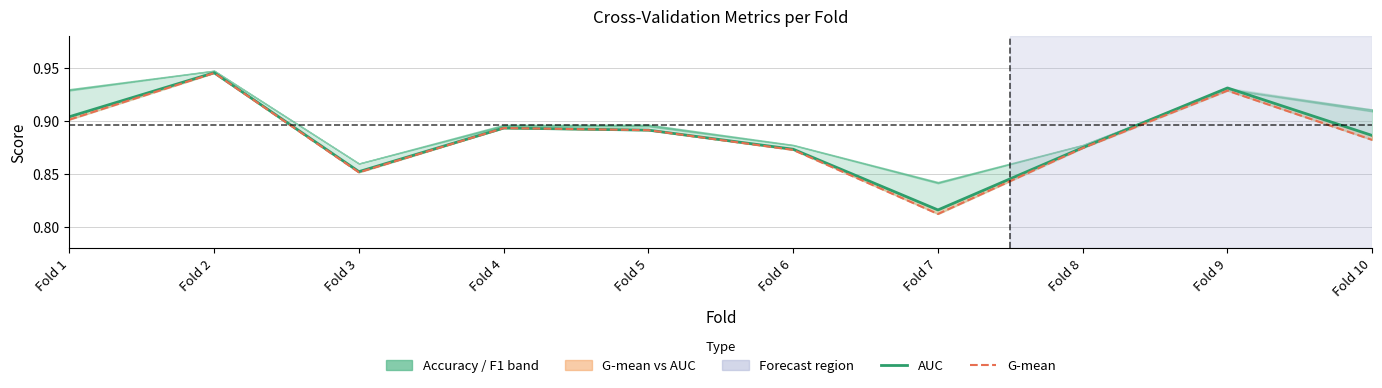

List the labels in order of G-mean value, largest first.

Fold 2, Fold 9, Fold 1, Fold 4, Fold 5, Fold 10, Fold 8, Fold 6, Fold 3, Fold 7